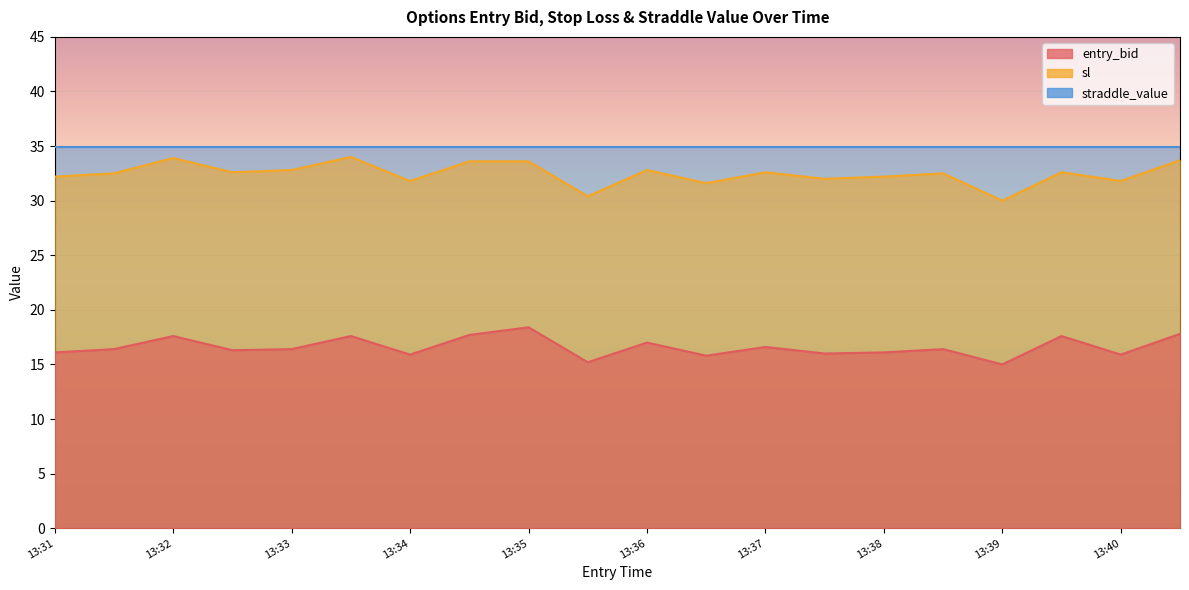

What is the sum of all entry_bid values?

331.8